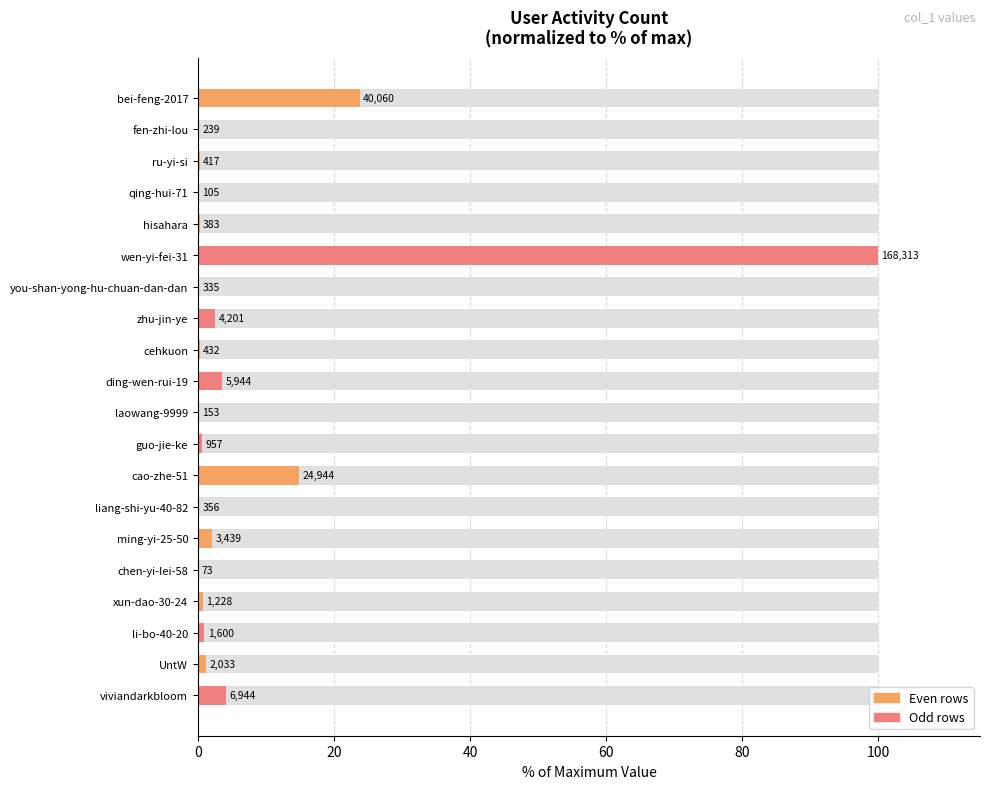

What is the ratio of the value at xun-dao-30-24 to the value at zhu-jin-ye?

0.3